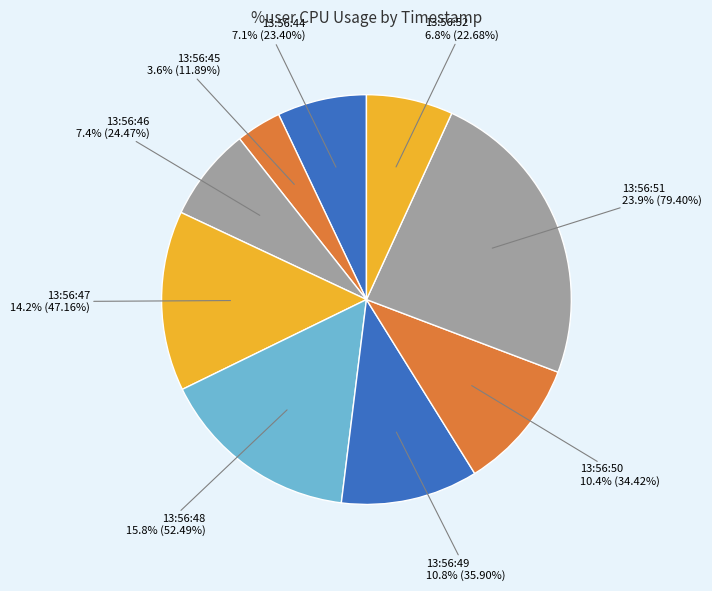

Which has a higher value, 13:56:45 or 13:56:51?

13:56:51